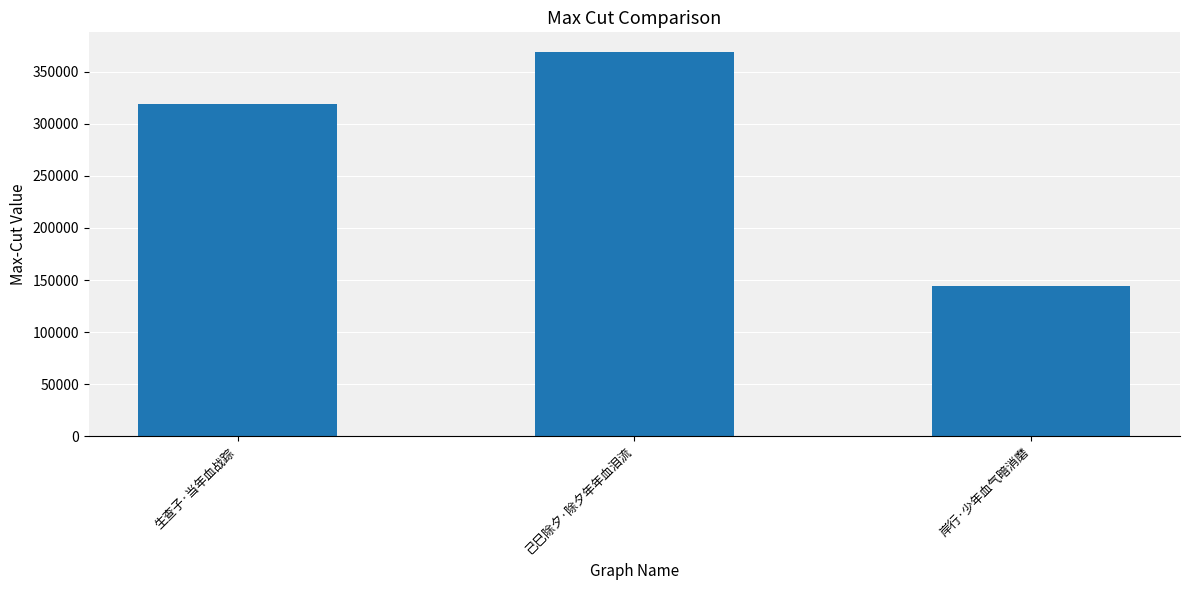

What is the smallest value displayed?

144267